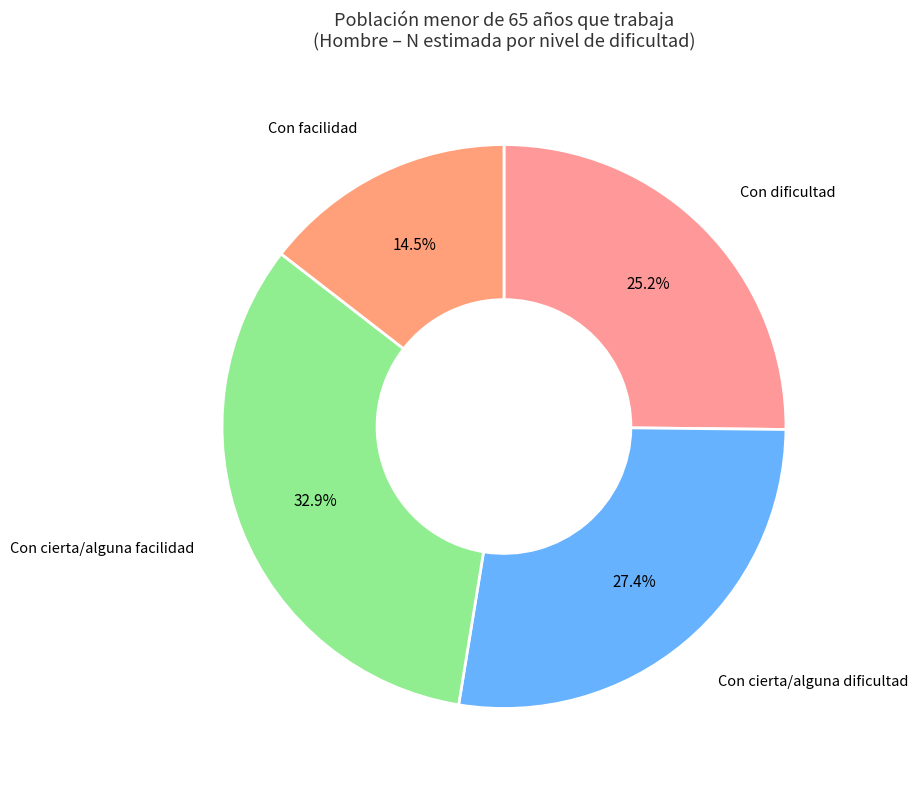

Approximately how many times larger is the value at Con dificultad compared to Con cierta/alguna dificultad?

0.9